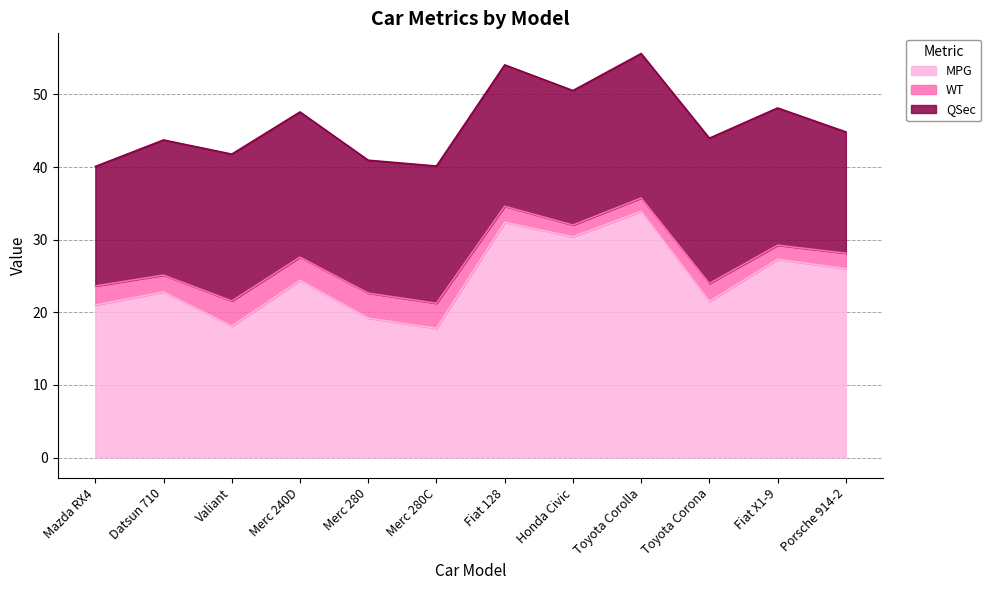

Does the chart display data point markers on the line(s)?

No